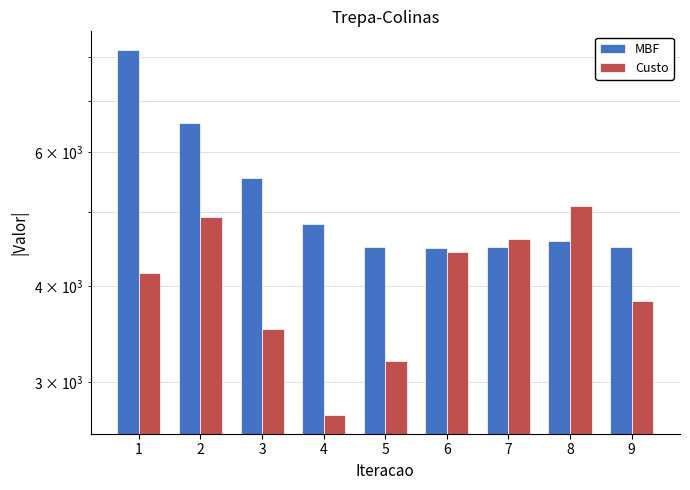

True or false: MBF has a value of 2001.4 at 1.

False